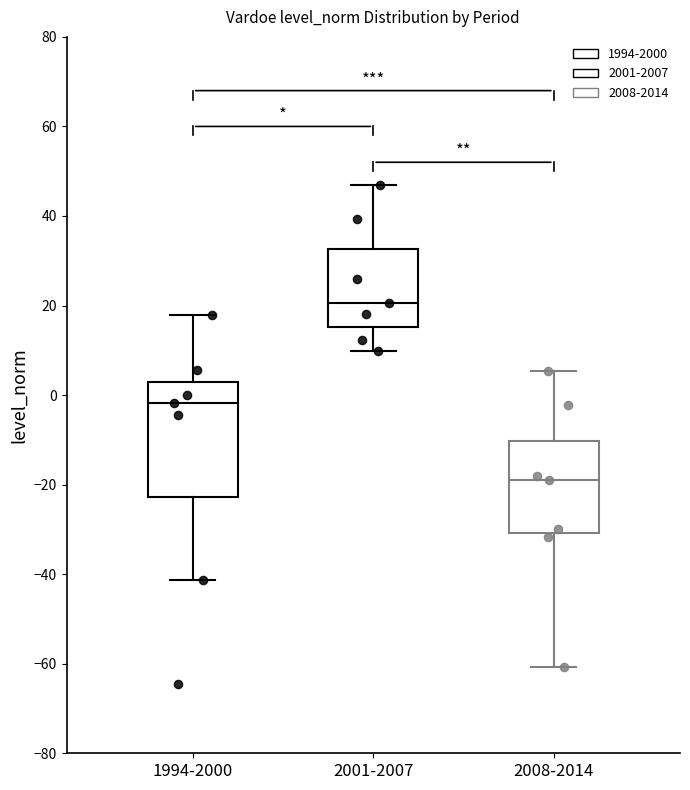

Which box is the tallest, from its lower edge to its upper edge?

1994-2000